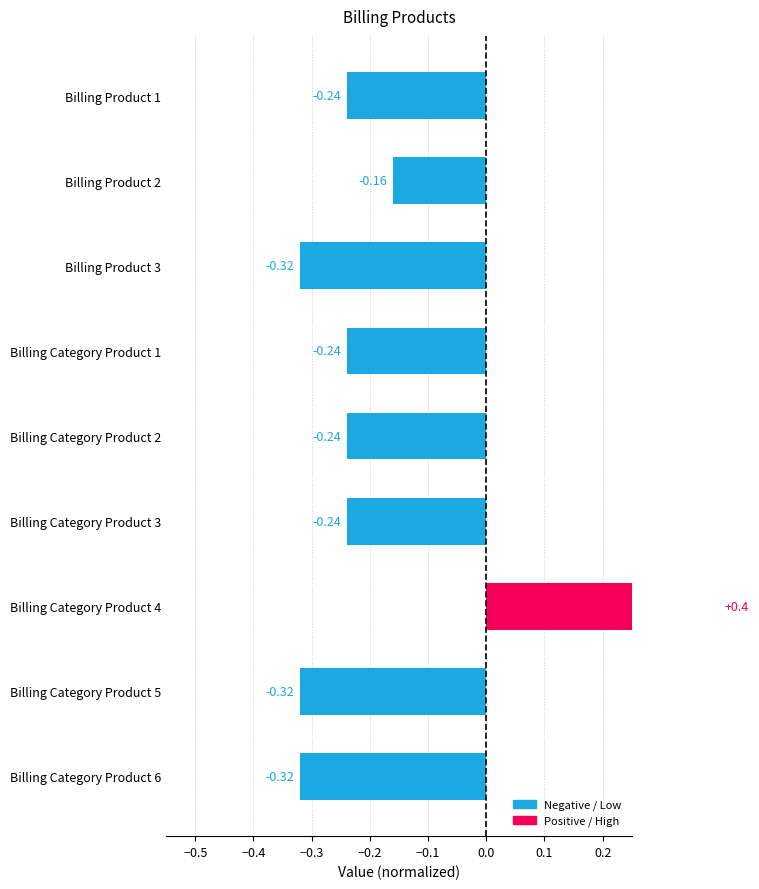

What is the value of the 9th bar from the left?

-0.3